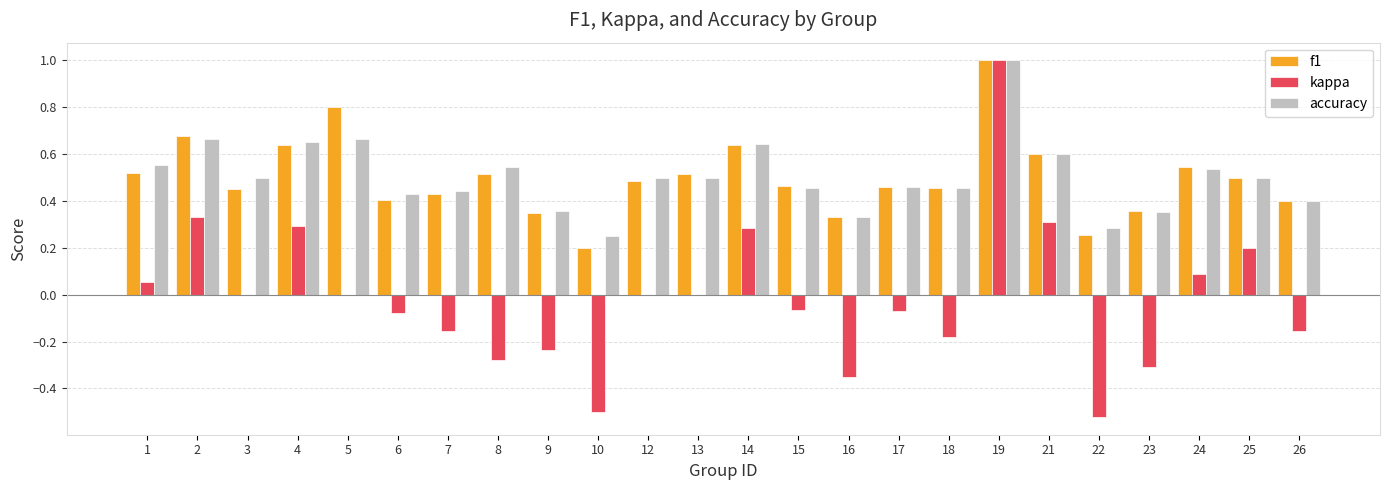

True or false: kappa has a value of -0.5 at 22.

True